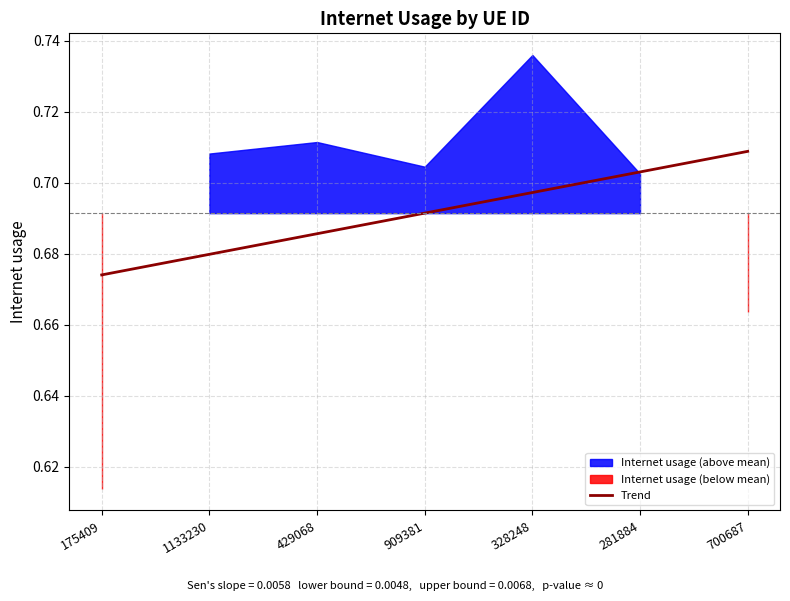

The value of Trend at 175409 is 0.3. True or false?

False